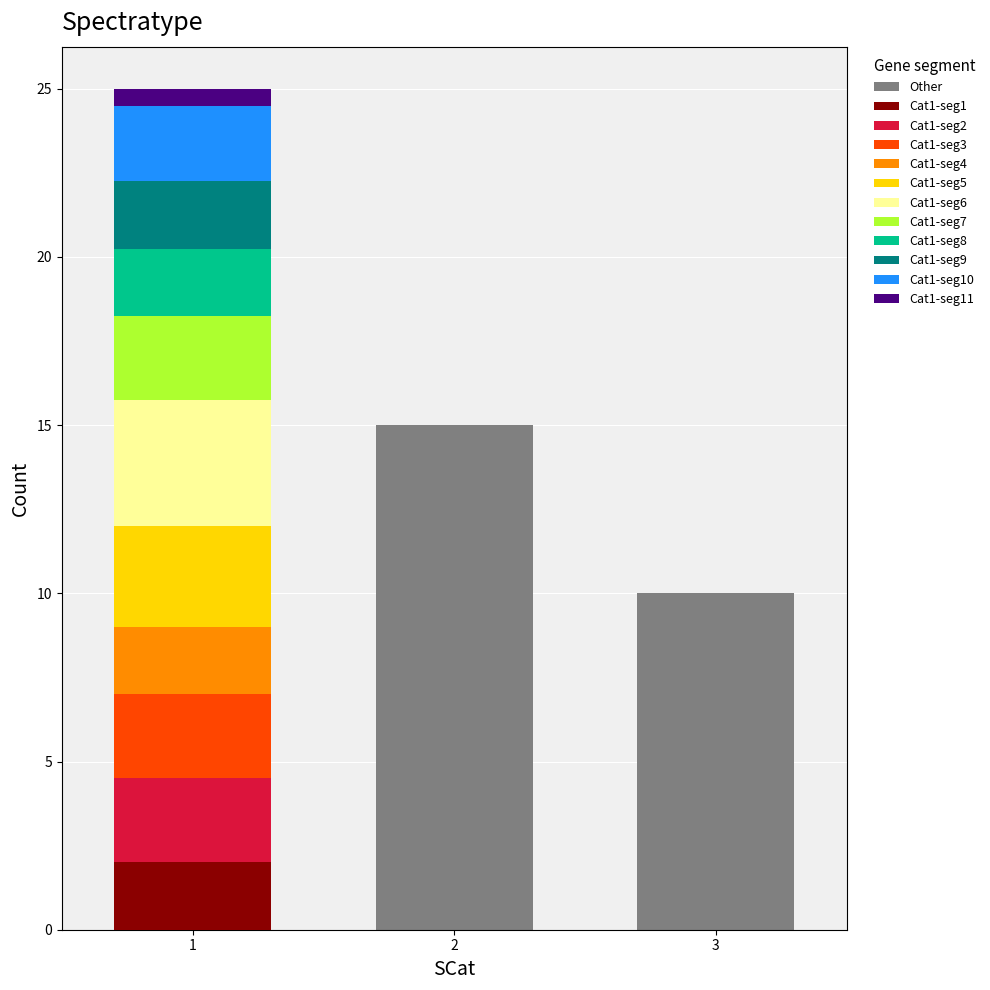

What is the highest value of the Other series?

15.0